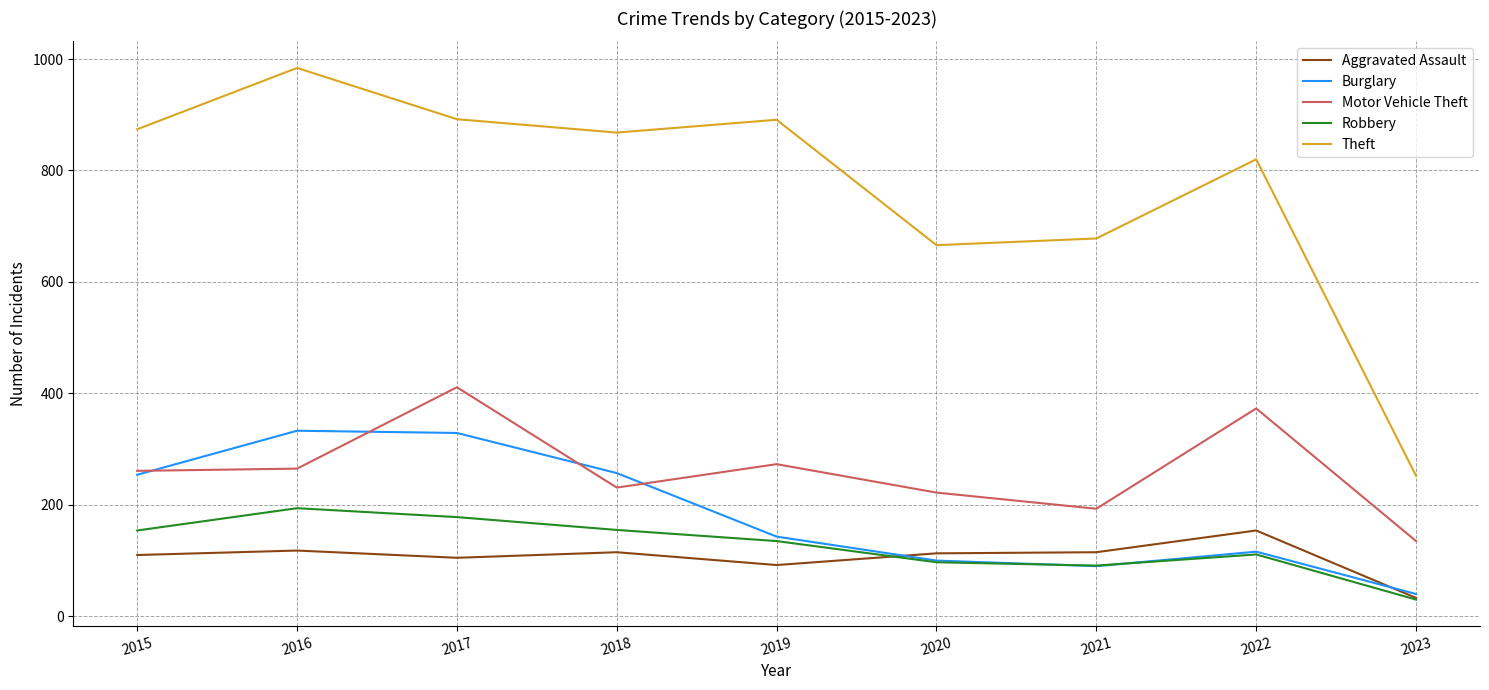

Does the chart have visible grid lines?

Yes